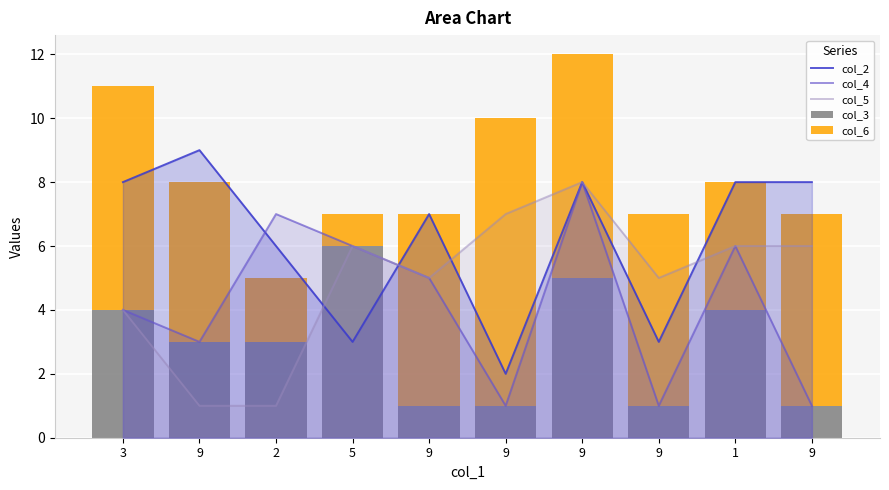

What are all the series names shown in the legend?

col_2, col_4, col_5, col_3, col_6